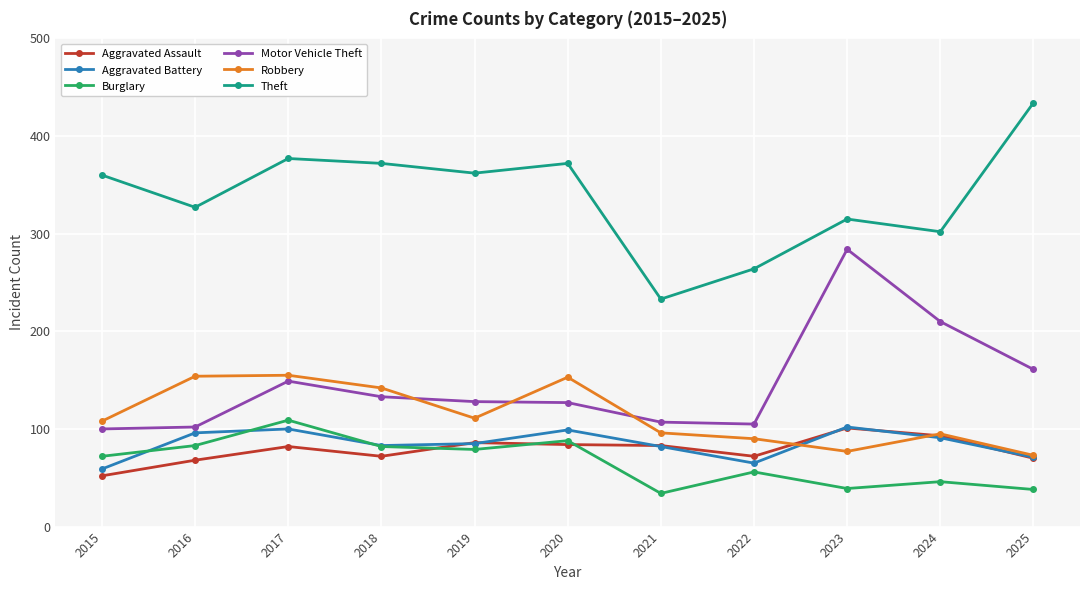

What are all the series names shown in the legend?

Aggravated Assault, Aggravated Battery, Burglary, Motor Vehicle Theft, Robbery, Theft